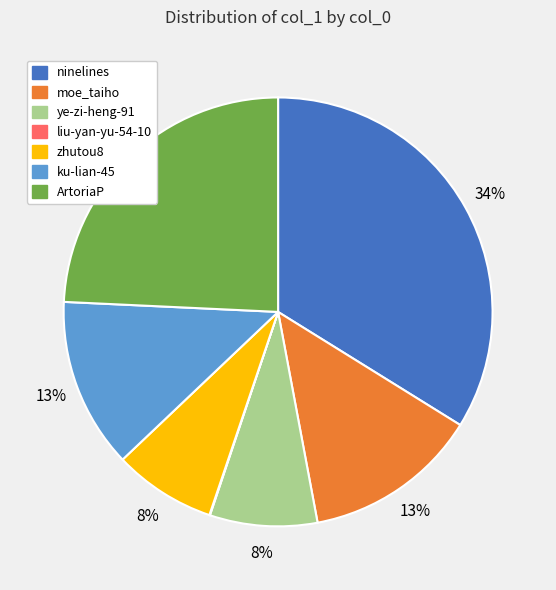

To the nearest percent, what is the average slice percentage?

14%